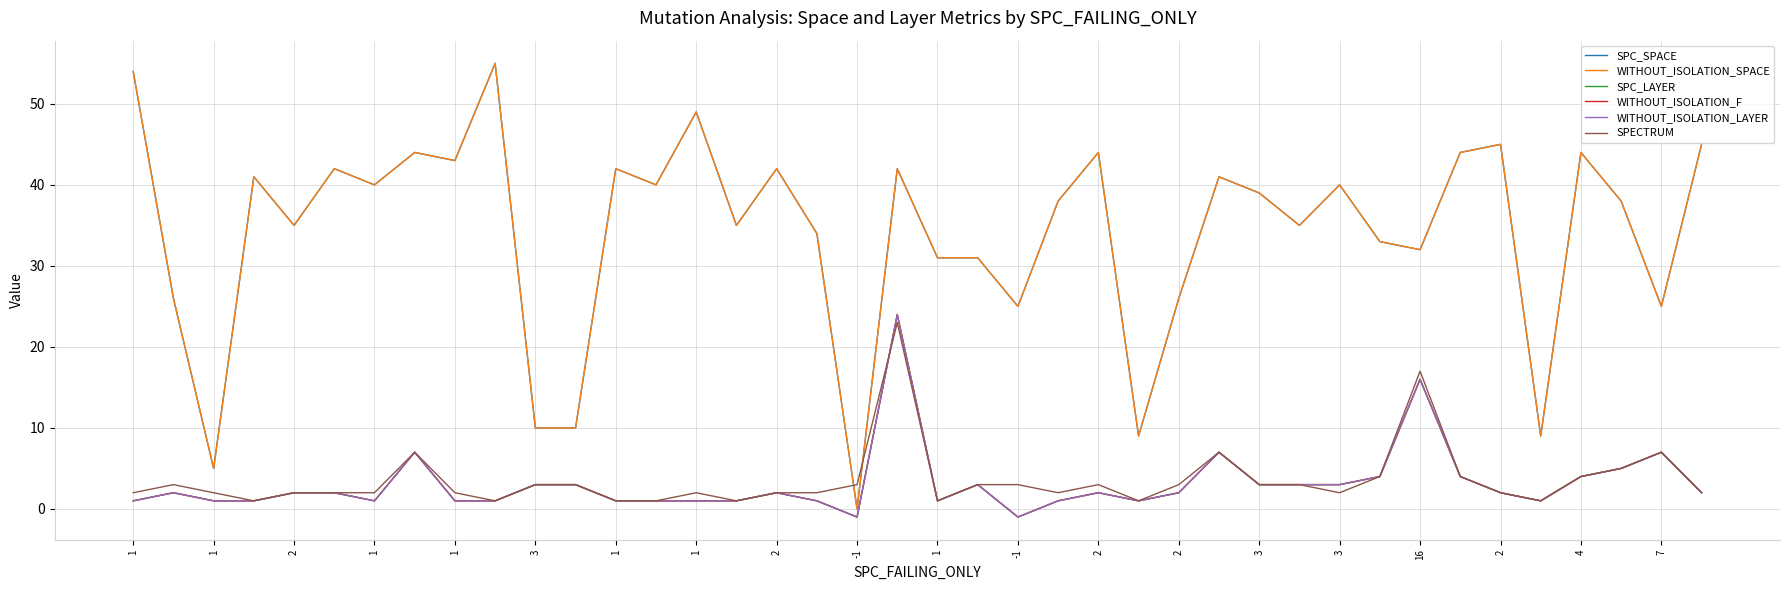

What is the difference between the maximum and minimum values in the WITHOUT_ISOLATION_SPACE series?

55